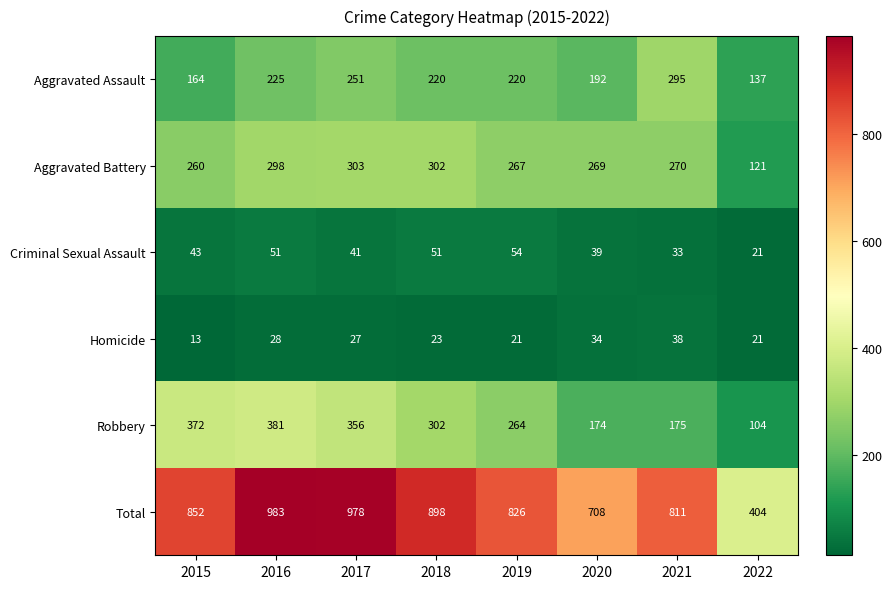

At which label is Aggravated Battery closest to 212?

2015